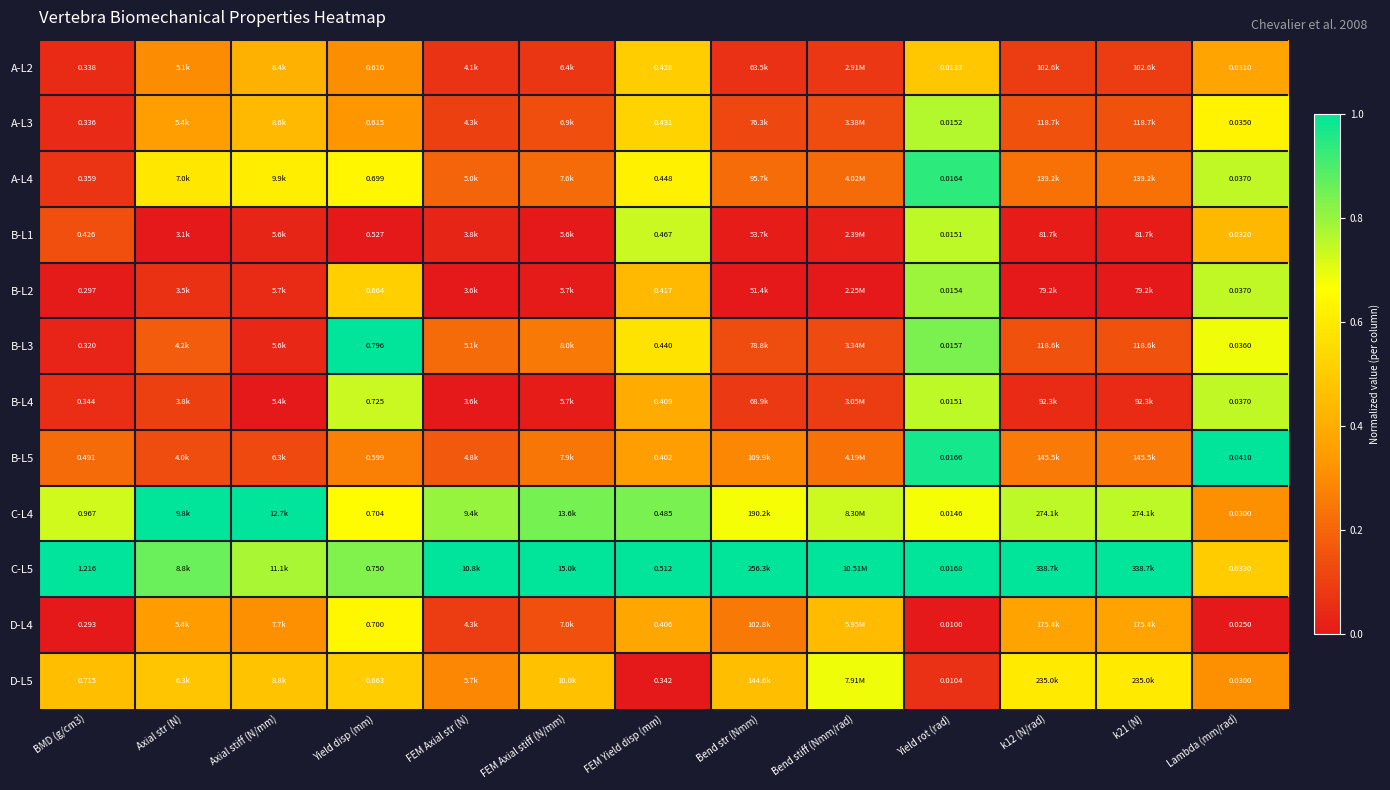

Which series has the largest total across all categories?

C-L5